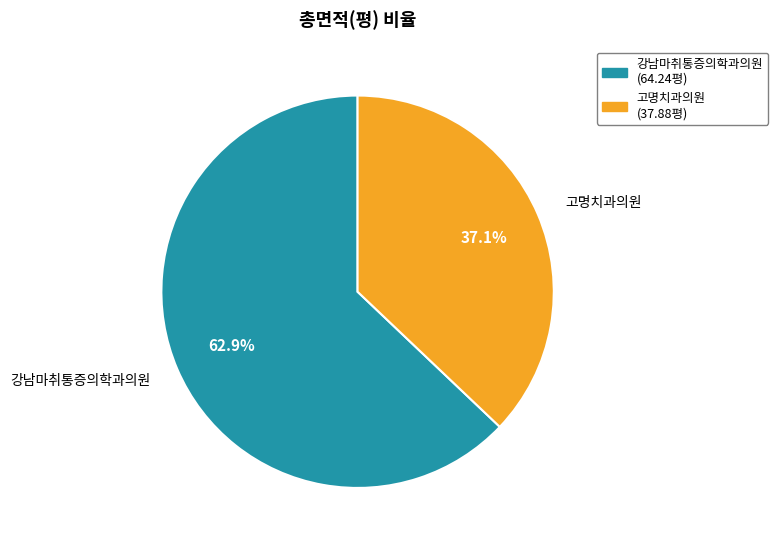

Count the number of slices in the pie.

2